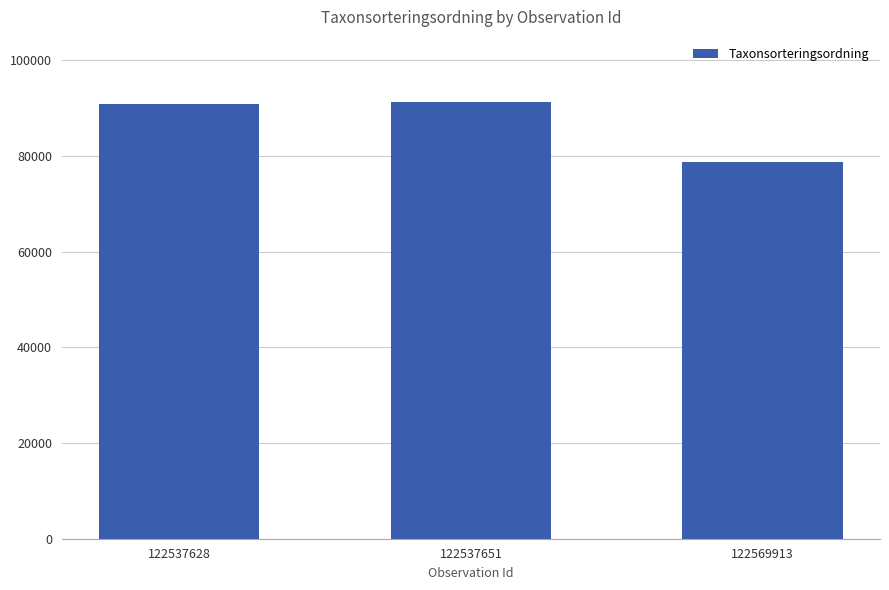

What is the difference between the maximum and minimum values?

12469